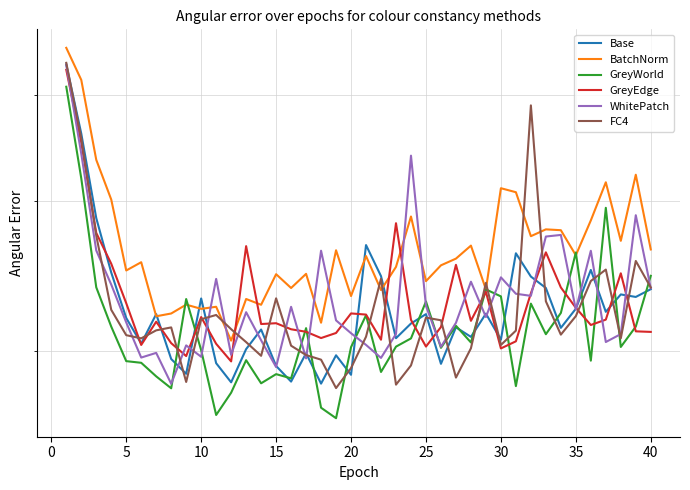

What is the approximate value of BatchNorm at 25?

2.4